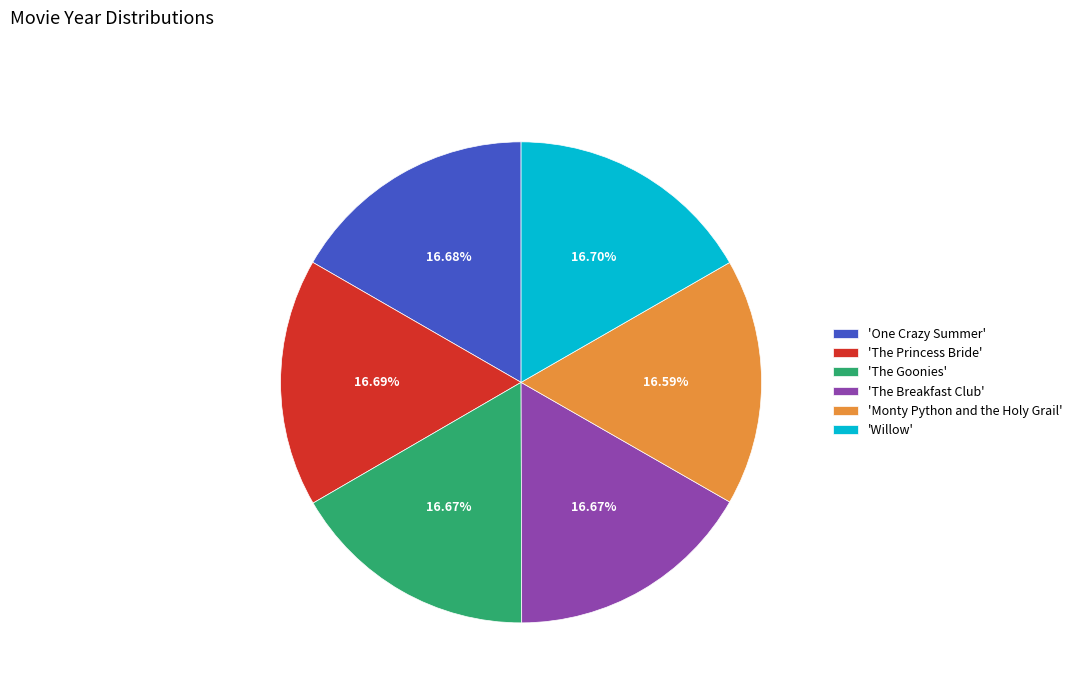

Does 'The Princess Bride' represent more than half of the total?

No